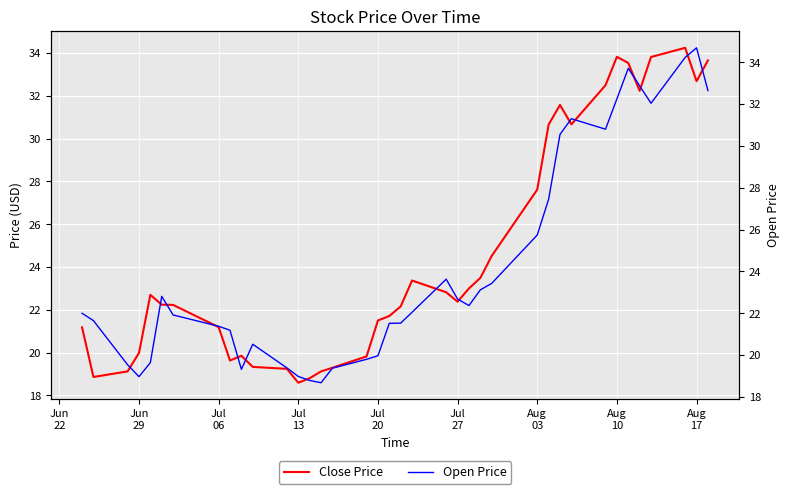

Which series has the largest range (max minus min)?

Open Price